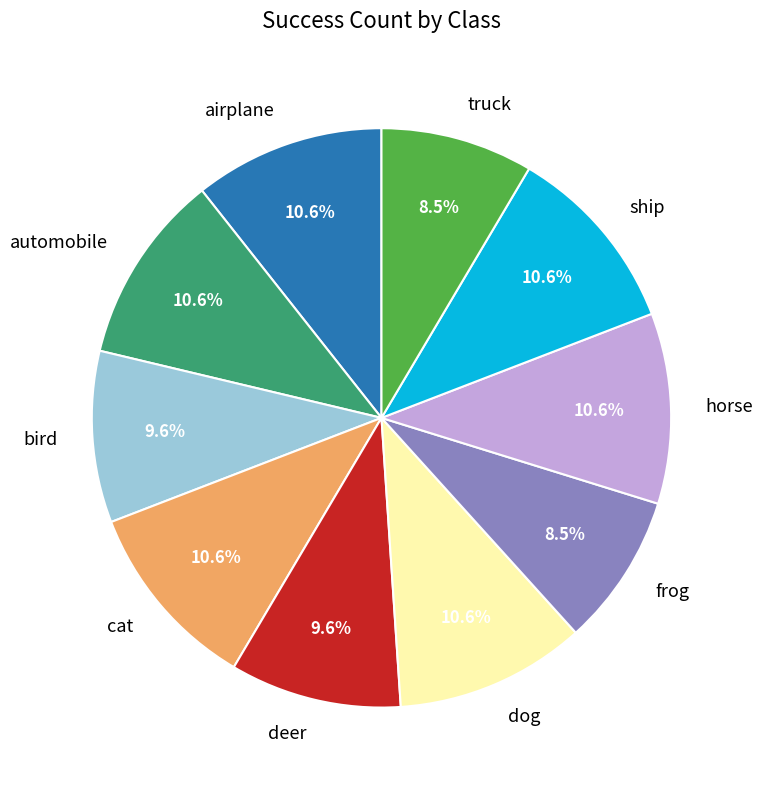

Combined, do horse and airplane account for over 50%?

No